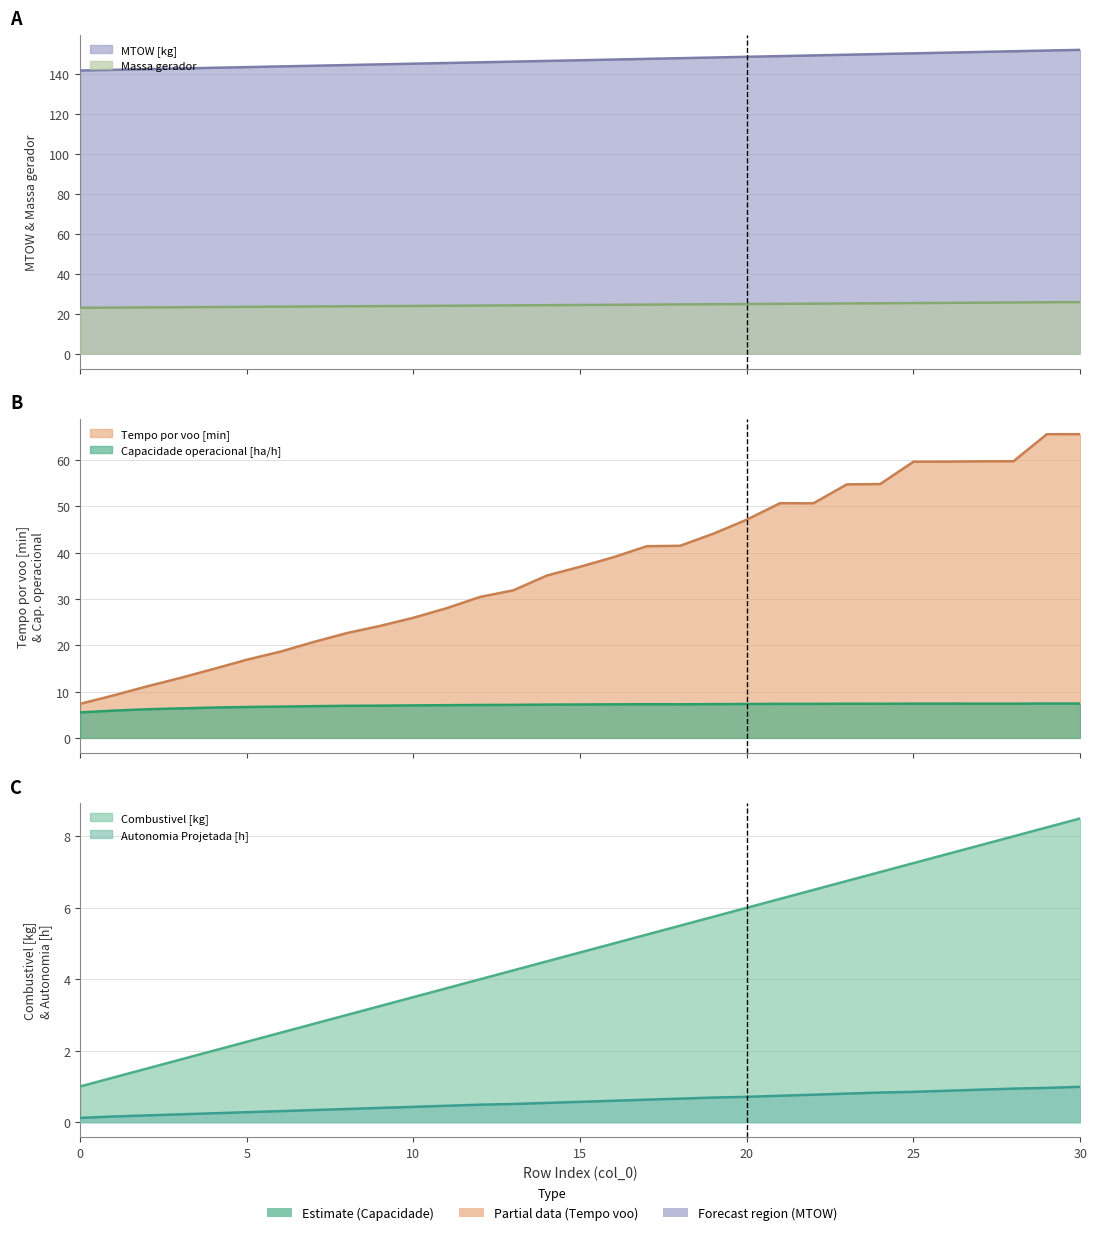

At how many categories does at least one series exceed 127?

31